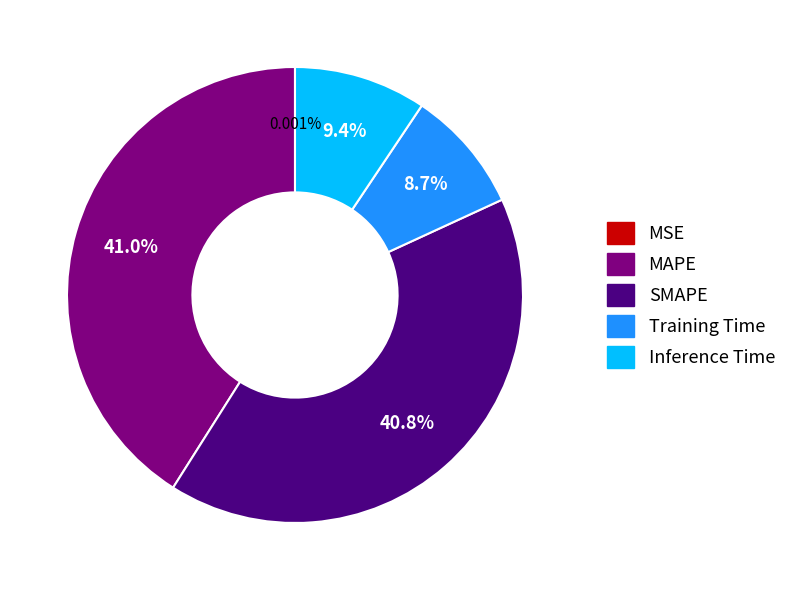

Is there a majority slice in this chart?

No